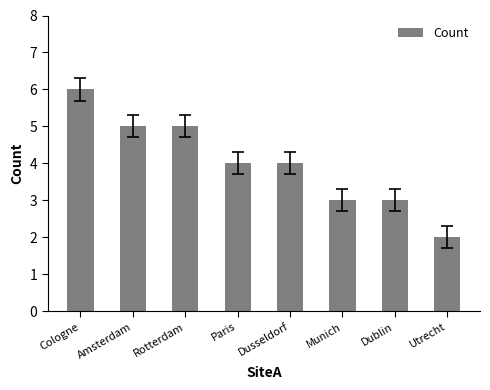

What is the average value?

4